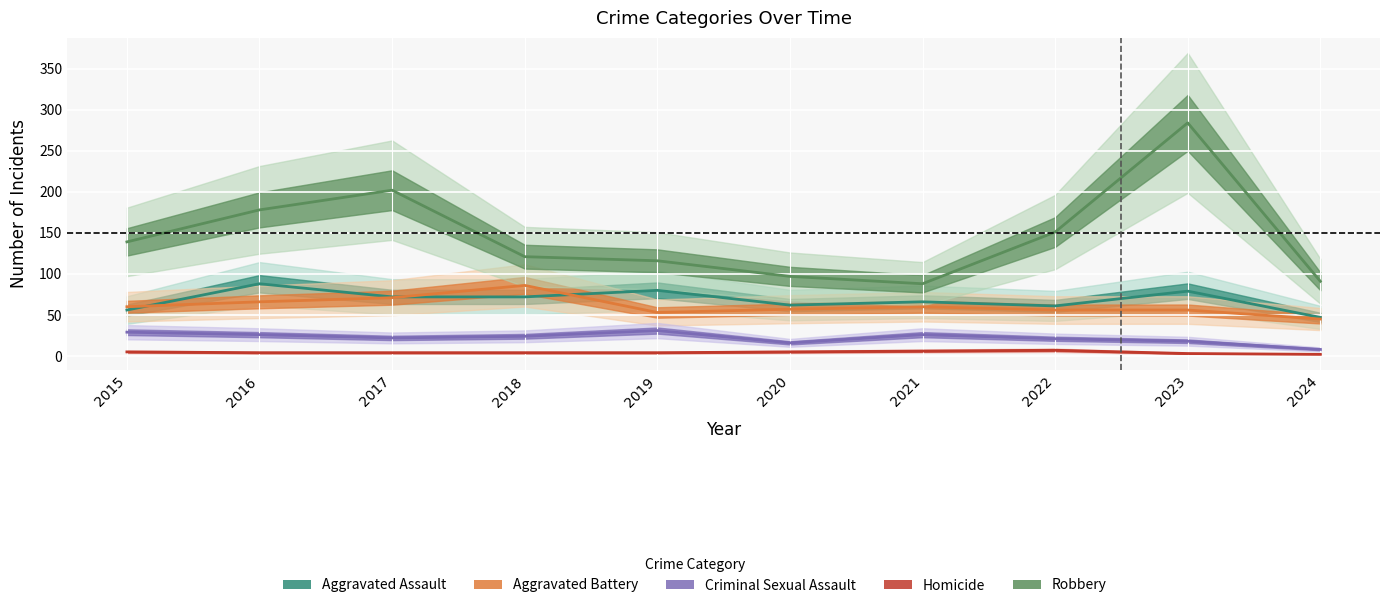

True or false: Criminal Sexual Assault and Aggravated Assault cross at least once.

False